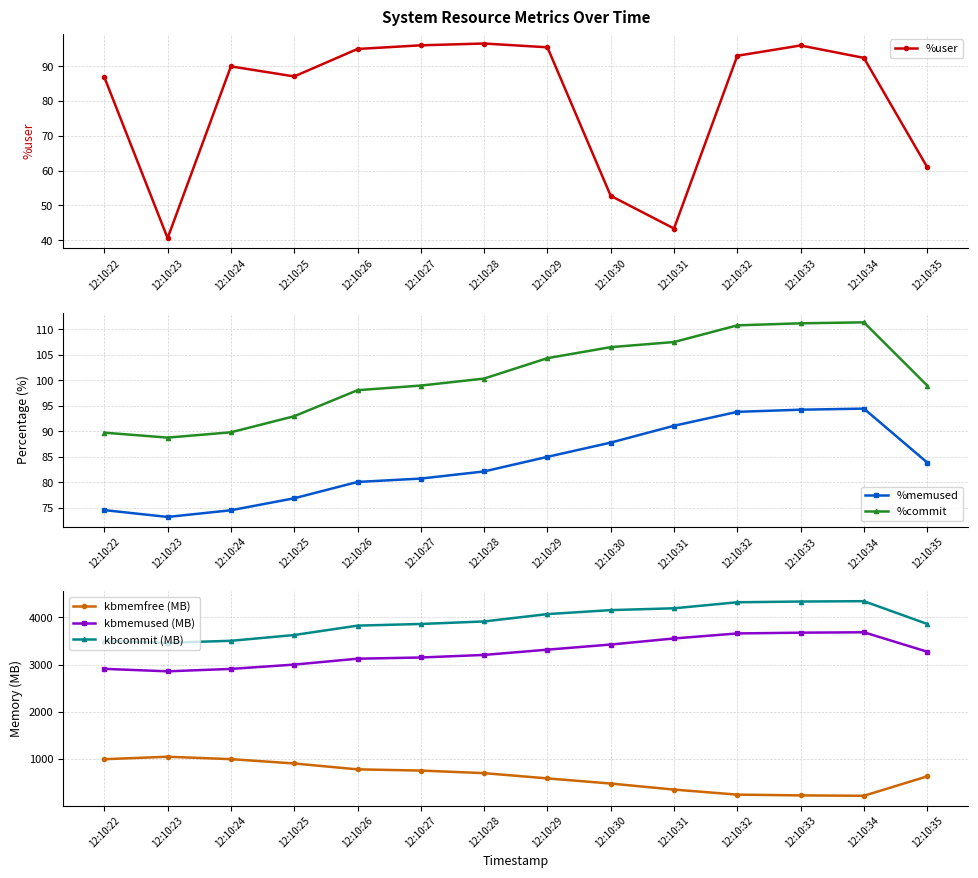

The value of %commit at 12:10:34 is 77.5. True or false?

False